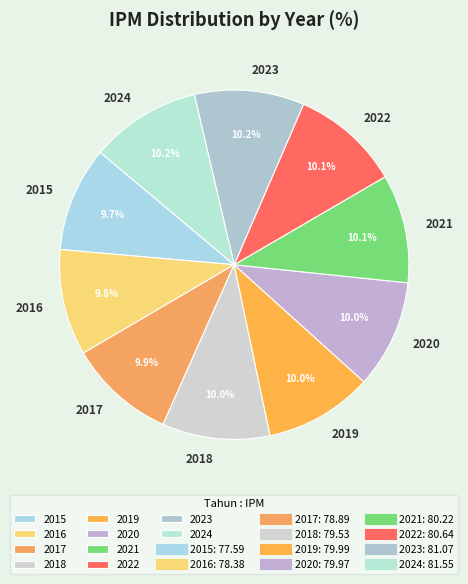

Combined, what portion of the pie is 2015 and 2023?

19.9%